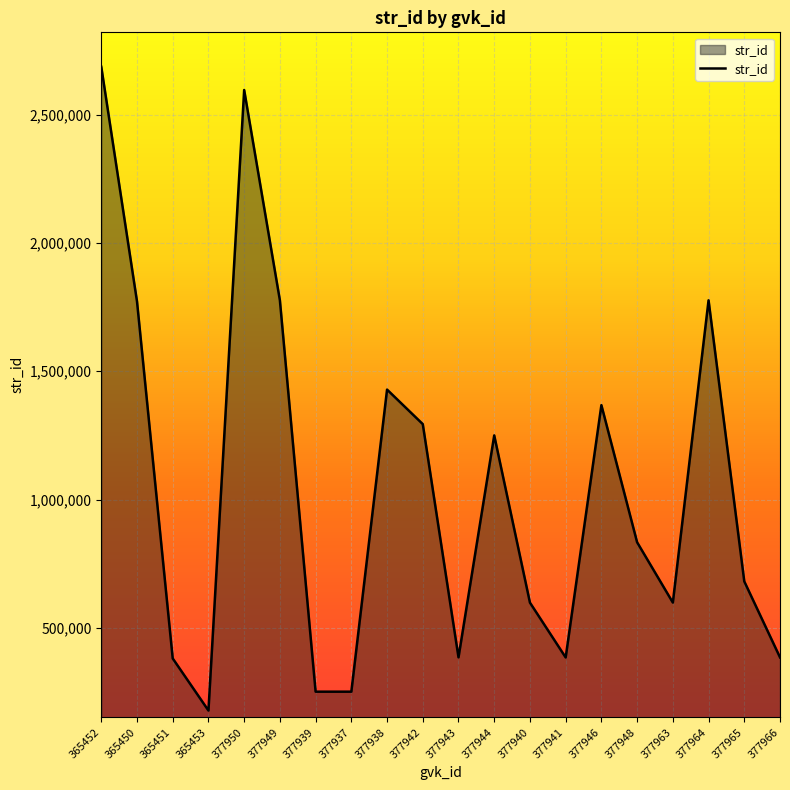

What is the sum of the values at 377949 and 377966?

2161250